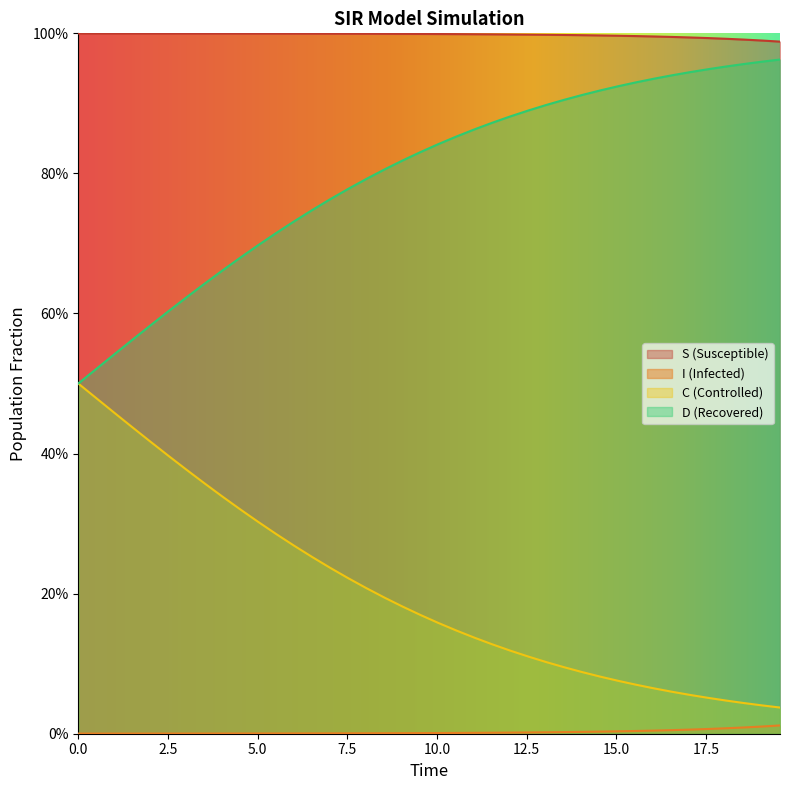

Does the chart display data point markers on the line(s)?

No